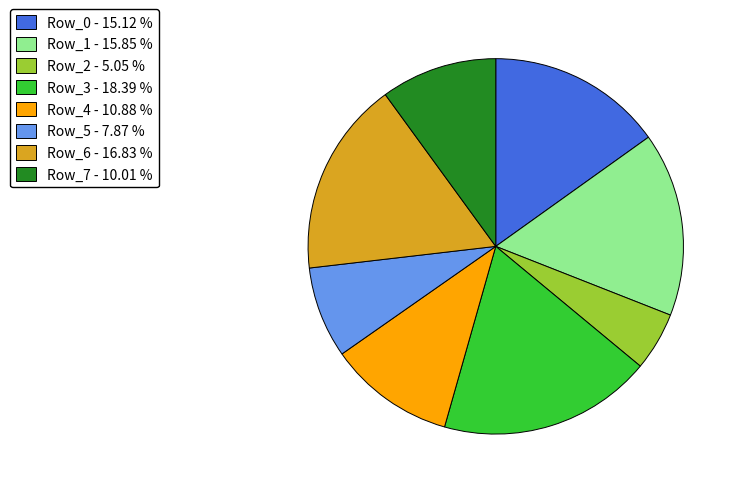

Do Row_5 and Row_2 together represent more than half of the pie?

No